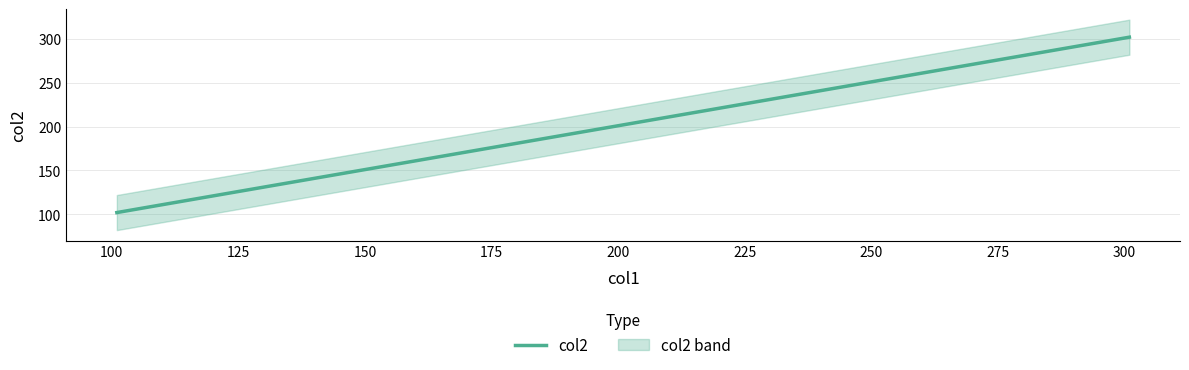

What is the sum of all values?

606